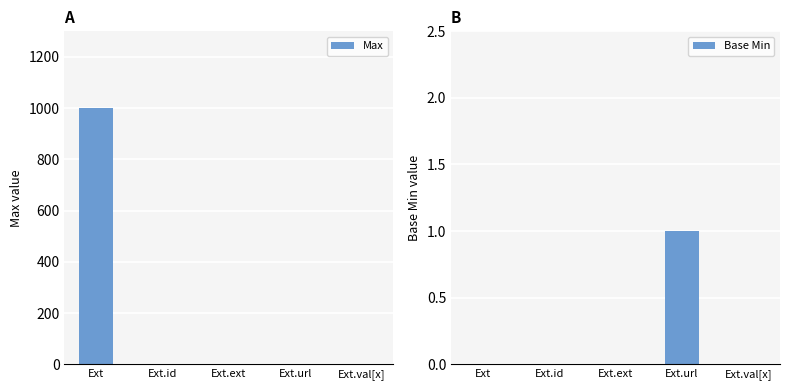

List the labels in order of Max value, largest first.

Ext, Ext.id, Ext.url, Ext.val[x], Ext.ext